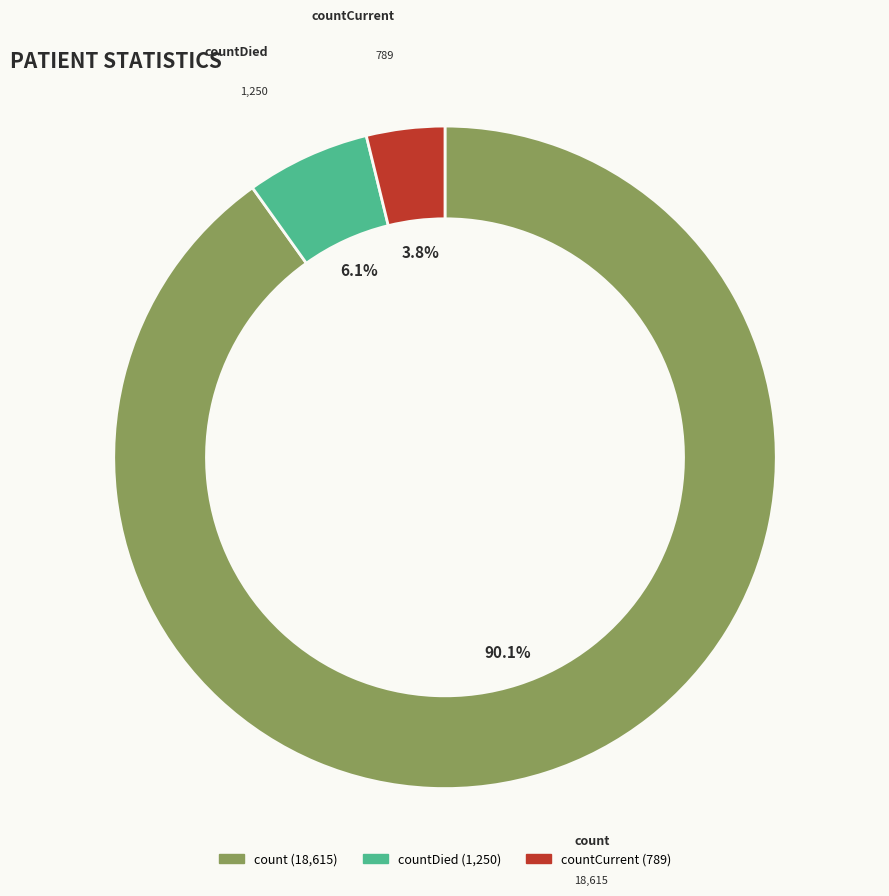

Is there any slice that represents more than half of the pie?

Yes